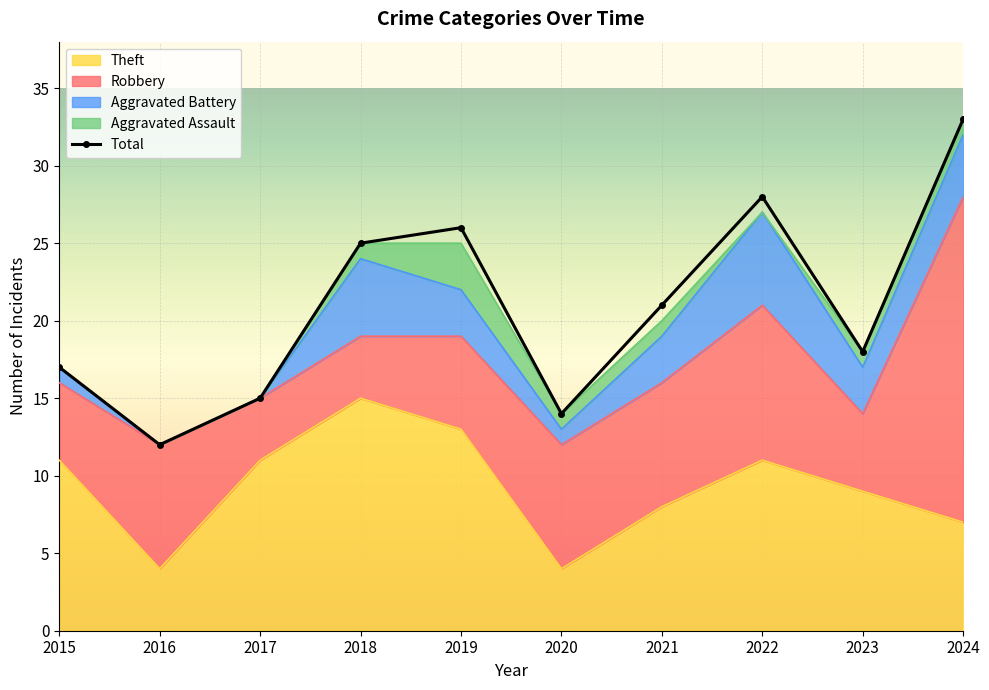

What is the spread (max minus min) of values at 2016?

12